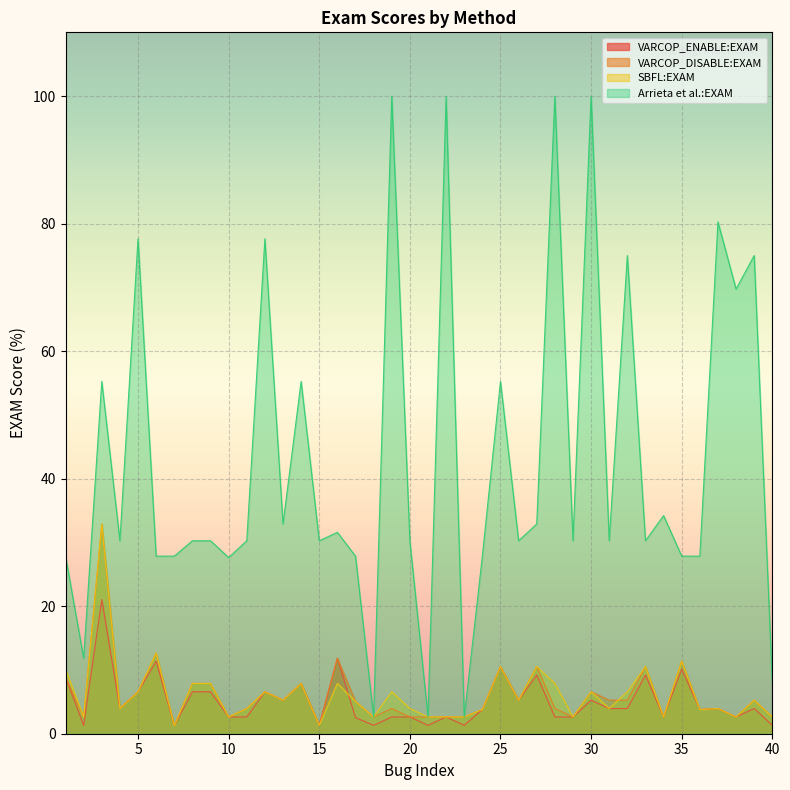

What is the greatest value displayed?

100.0